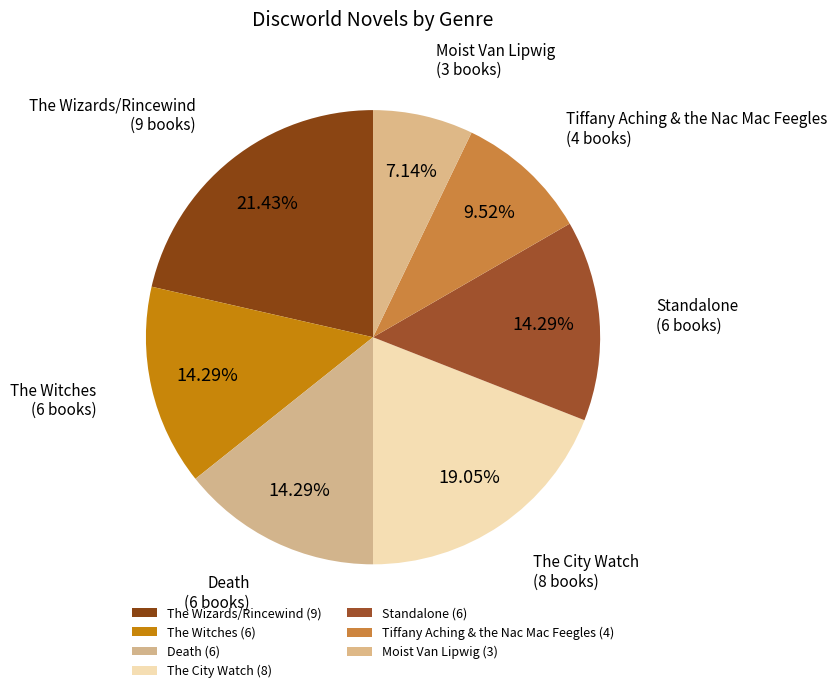

To the nearest percent, what is the average slice percentage?

14%